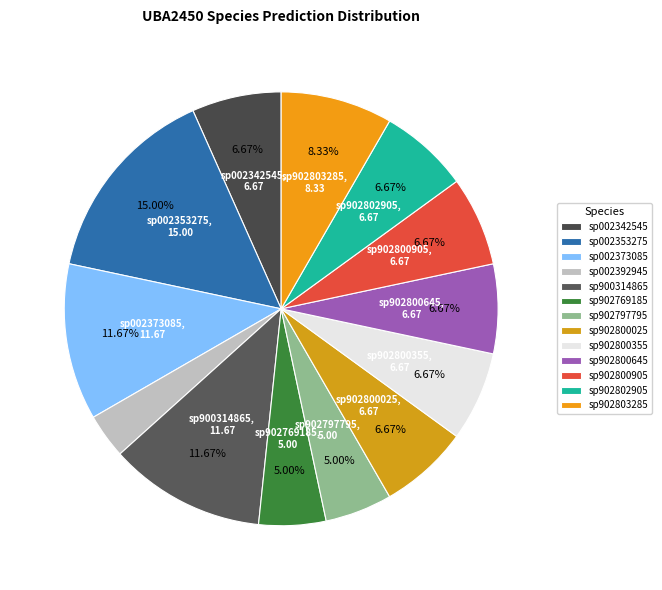

Rank the categories by value from highest to lowest.

s__UBA2450 sp002353275, s__UBA2450 sp002373085, s__UBA2450 sp900314865, s__UBA2450 sp902803285, s__UBA2450 sp002342545, s__UBA2450 sp902800025, s__UBA2450 sp902800355, s__UBA2450 sp902800645, s__UBA2450 sp902800905, s__UBA2450 sp902802905, s__UBA2450 sp902769185, s__UBA2450 sp902797795, s__UBA2450 sp002392945